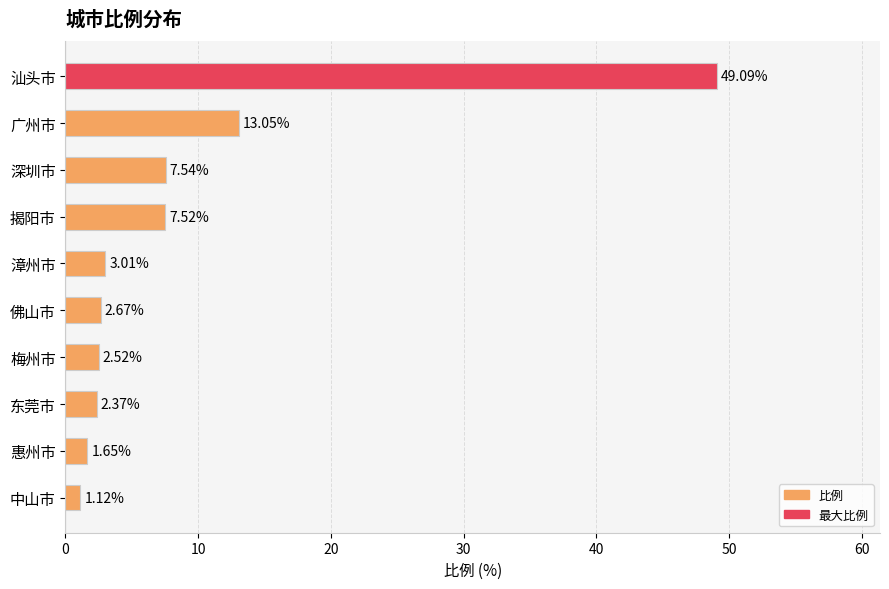

Approximately how many times larger is the value at 深圳市 compared to 揭阳市?

1.0